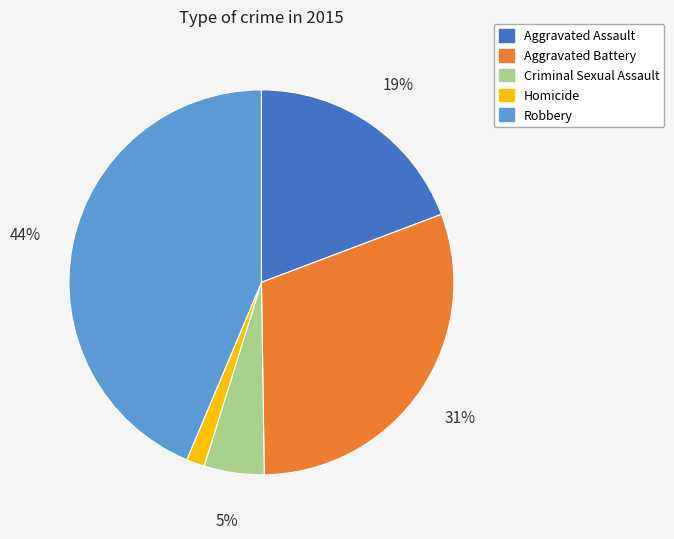

Is there any slice that represents more than half of the pie?

No